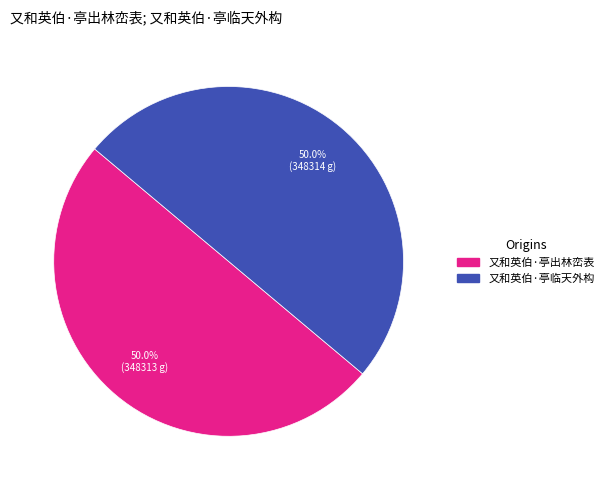

What percentage is the 又和英伯·亭出林峦表 slice, to the nearest percent?

50%